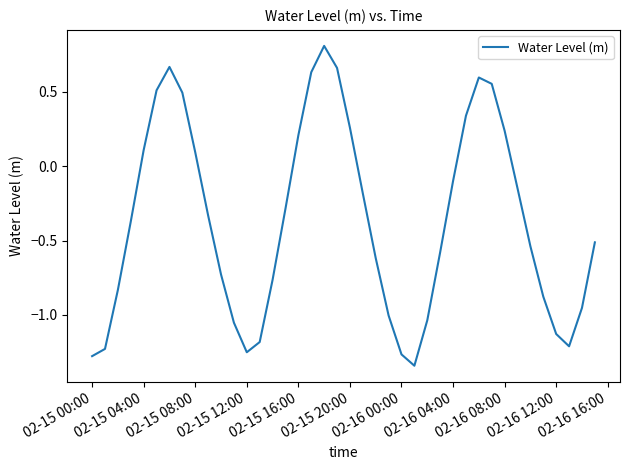

What is the difference between the maximum and minimum values?

2.2